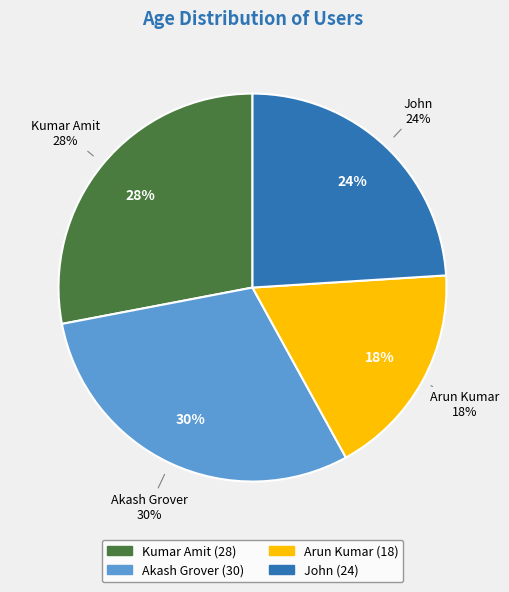

Which slice is the largest?

Akash Grover